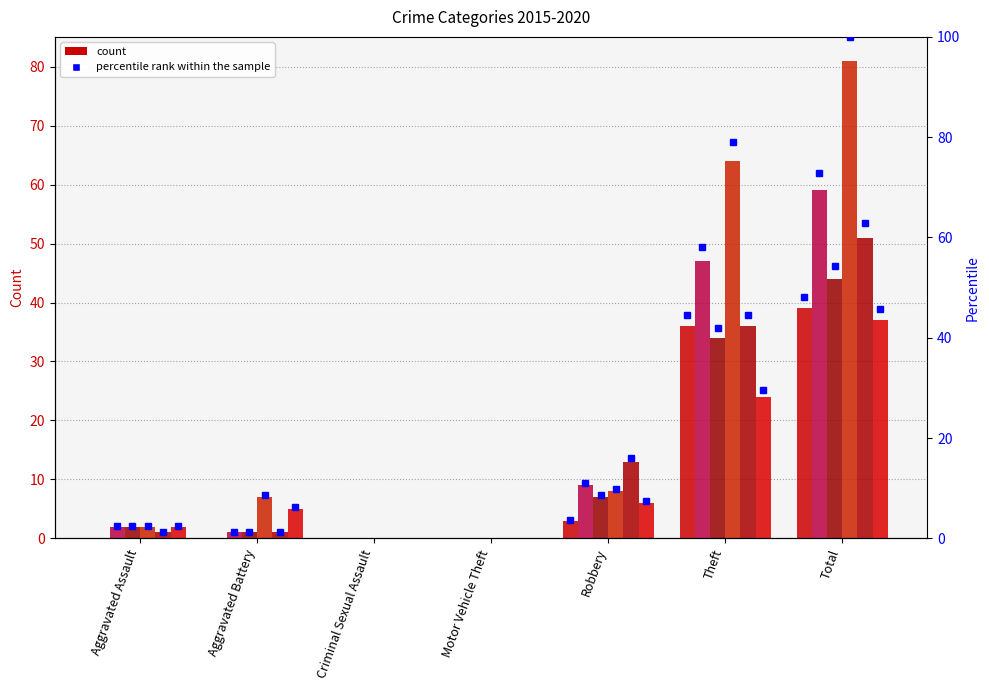

Which series has the largest range (max minus min)?

2018